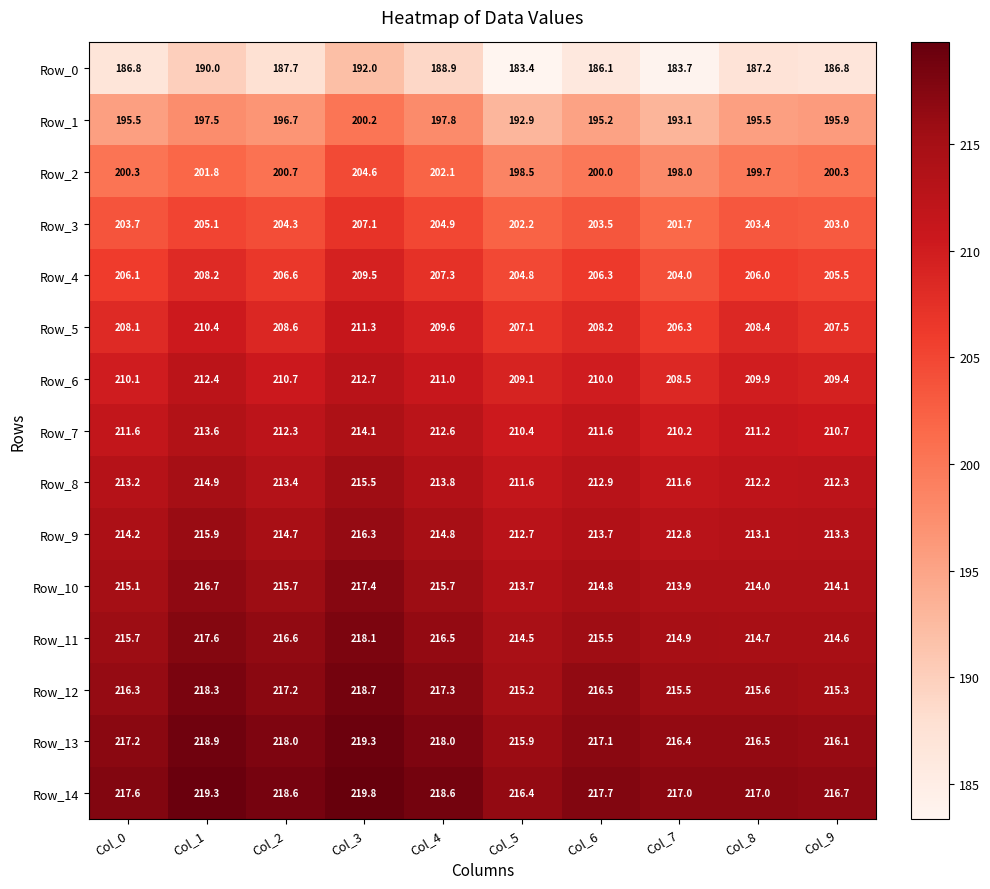

What is the maximum value shown in the chart?

219.8